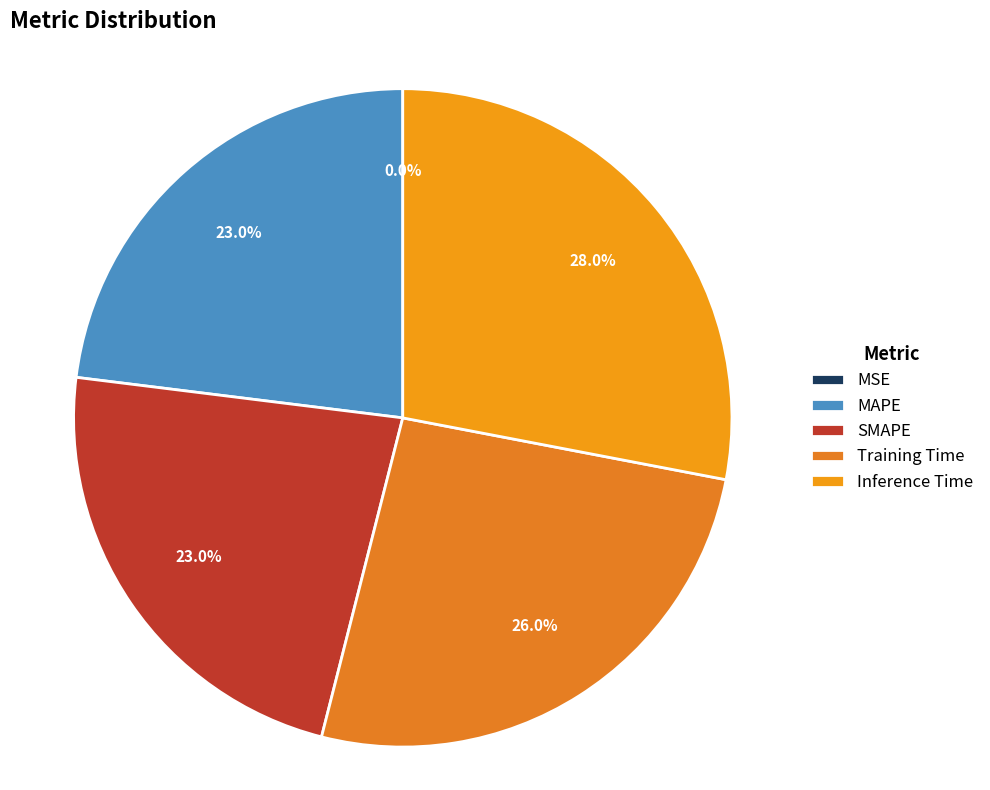

True or false: MAPE accounts for 23% of the total.

True